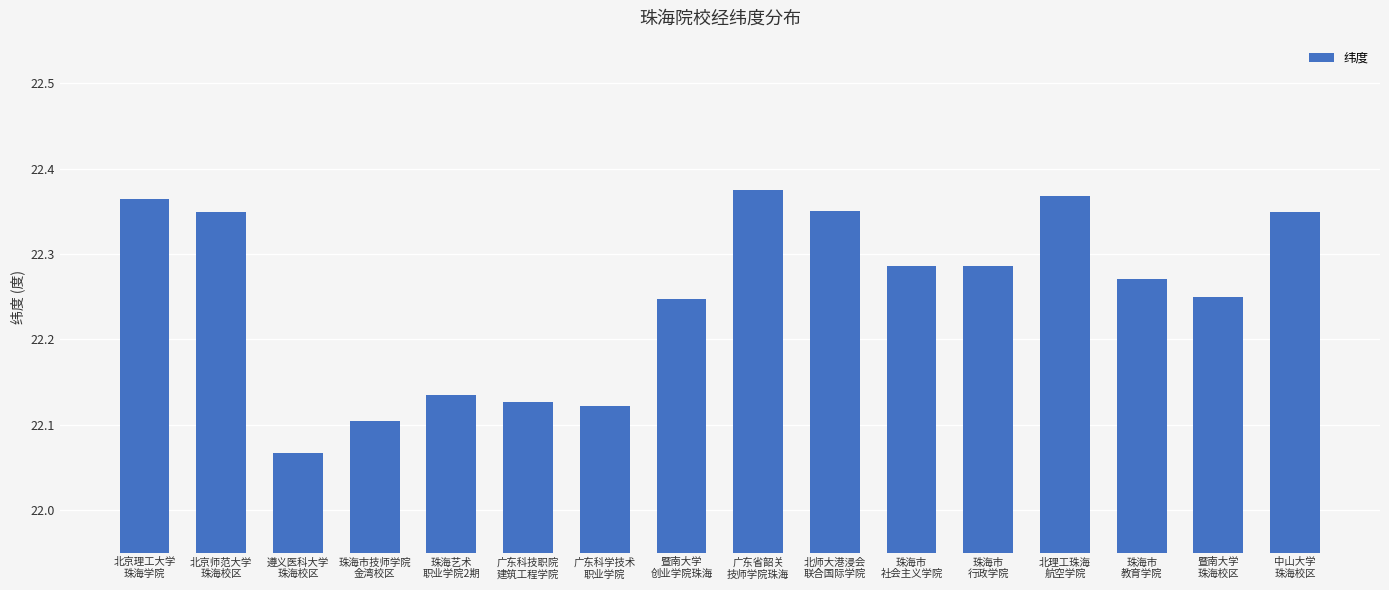

Which has a higher value, 北师大港浸会
联合国际学院 or 暨南大学
创业学院珠海?

北师大港浸会
联合国际学院